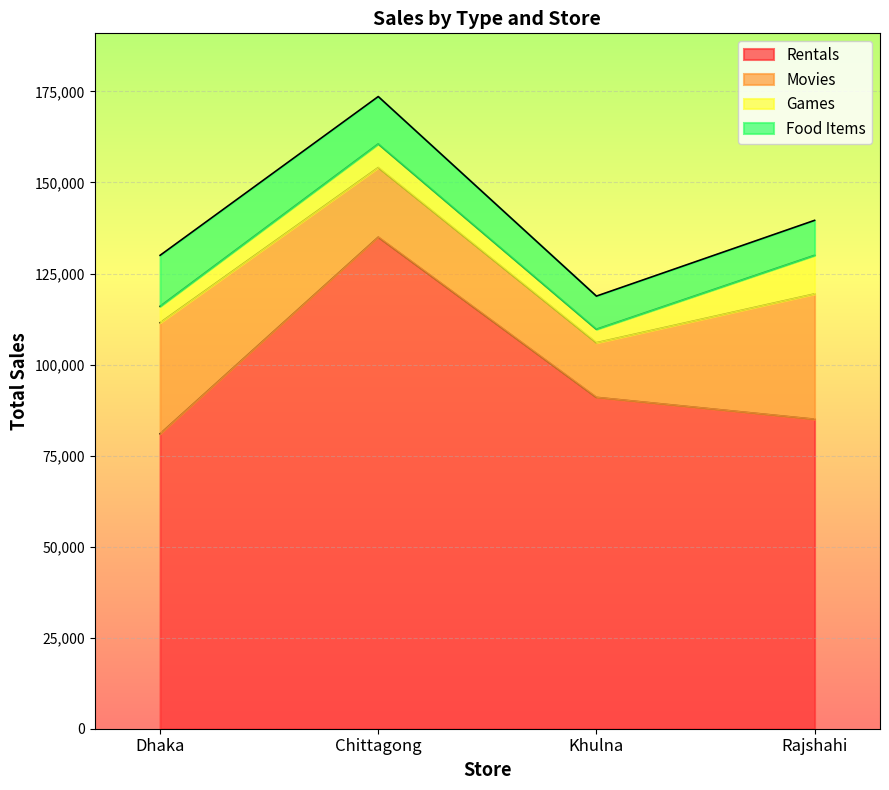

Between Chittagong and Khulna, which is larger?

Chittagong